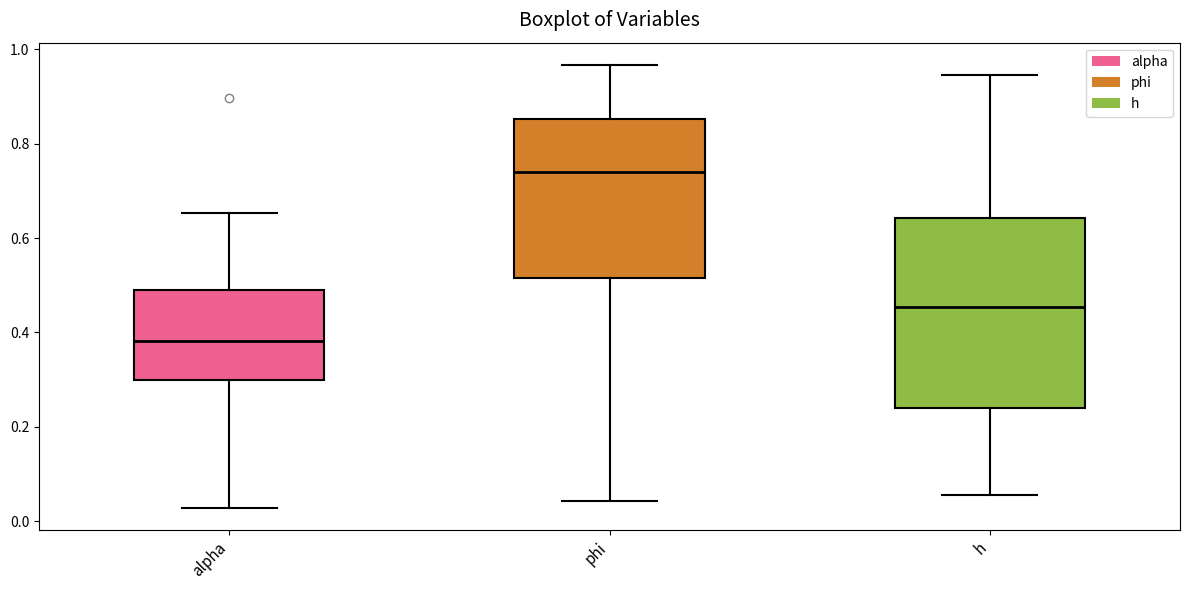

Where is the lower edge of the box for h on the y-axis? The values are not printed on the chart, so give them approximately, as read against the axis.

0.24